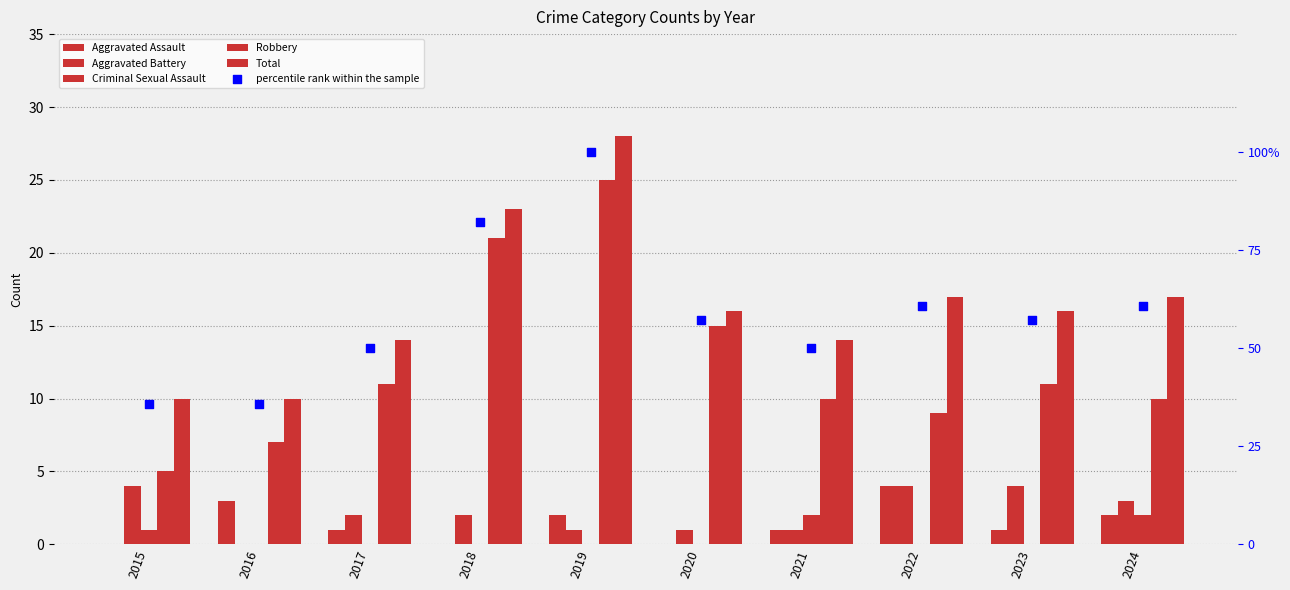

What is the total value across all series at 2016?

55.7